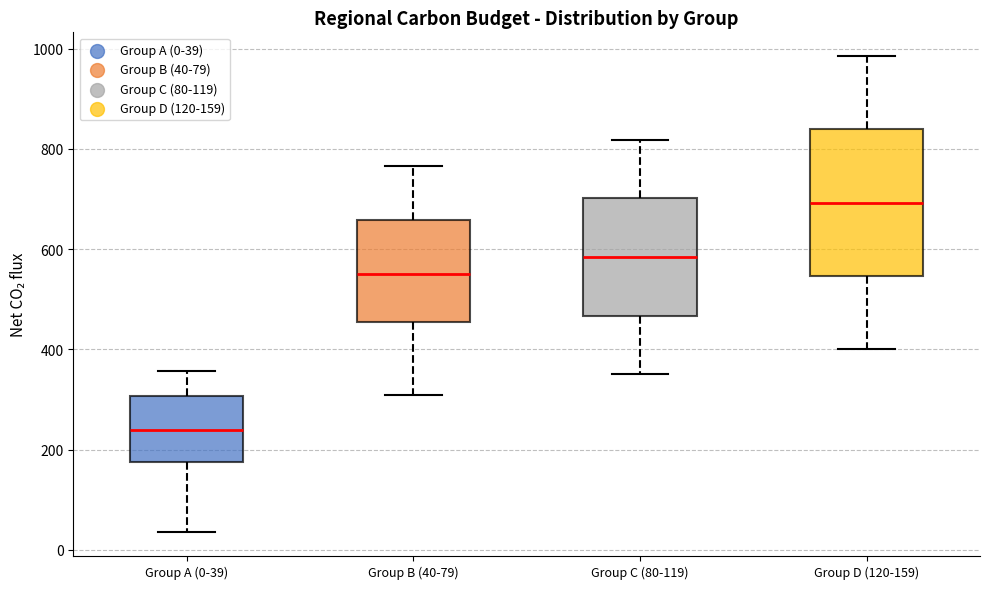

Reading left to right, read every box against the y-axis: the position of its median line, the range the box covers, and the ends of its whiskers. The values are not printed on the chart, so give them approximately, as read against the axis.

Group A (0-39): median 240, box 180 to 300, whiskers 40 to 360
Group B (40-79): median 560, box 460 to 660, whiskers 300 to 760
Group C (80-119): median 580, box 460 to 700, whiskers 360 to 820
Group D (120-159): median 700, box 540 to 840, whiskers 400 to 980